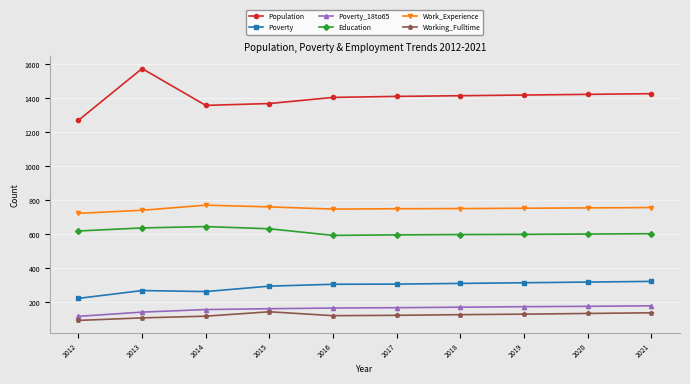

True or false: Education has a value of 596 at 2017.

True